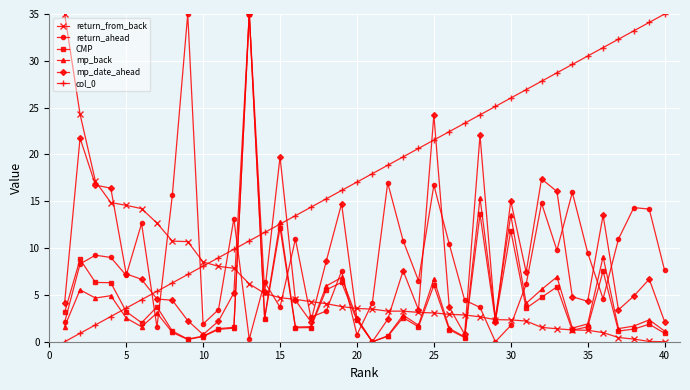

What is the maximum value for return_from_back?

35.0